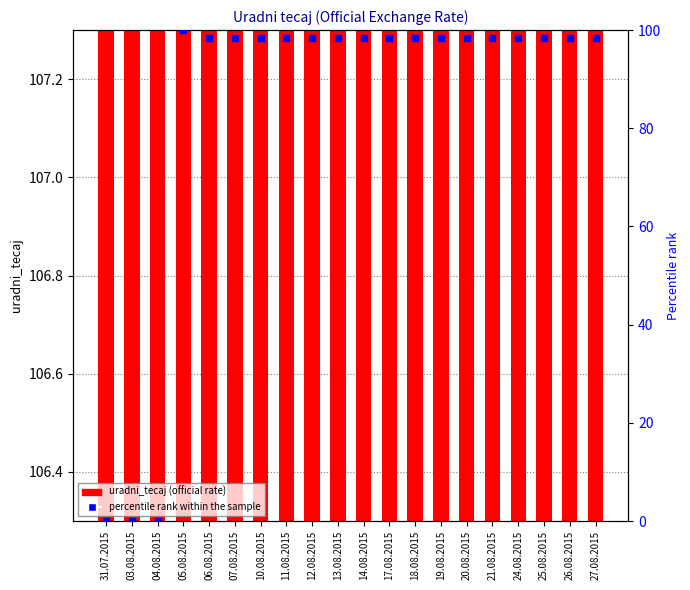

Is the value of percentile rank within the sample at 04.08.2015 greater than the value of uradni_tecaj at 26.08.2015?

No